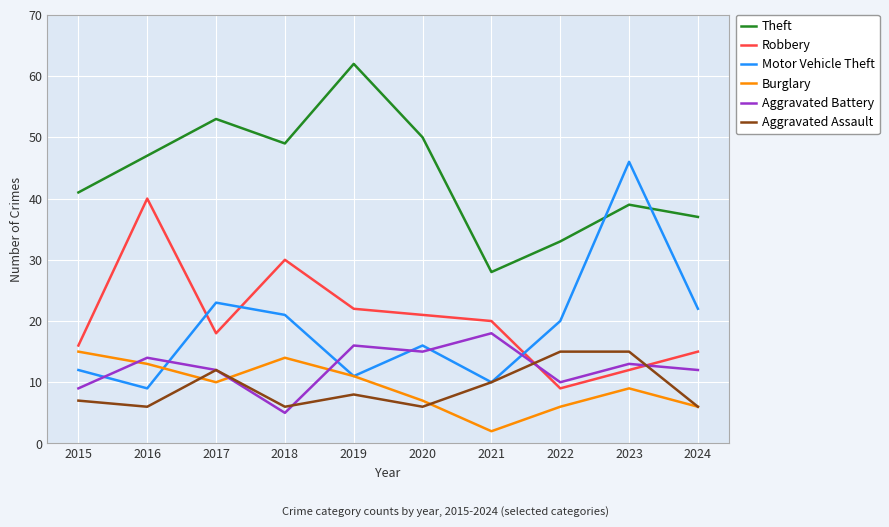

True or false: Theft and Robbery cross at least once.

False